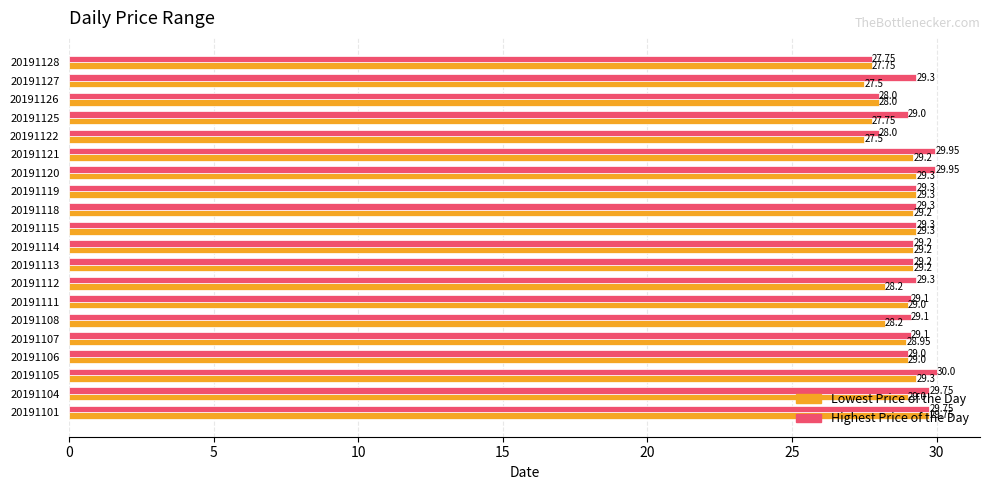

Which category has the lowest value in the Highest Price of the Day series?

20191128